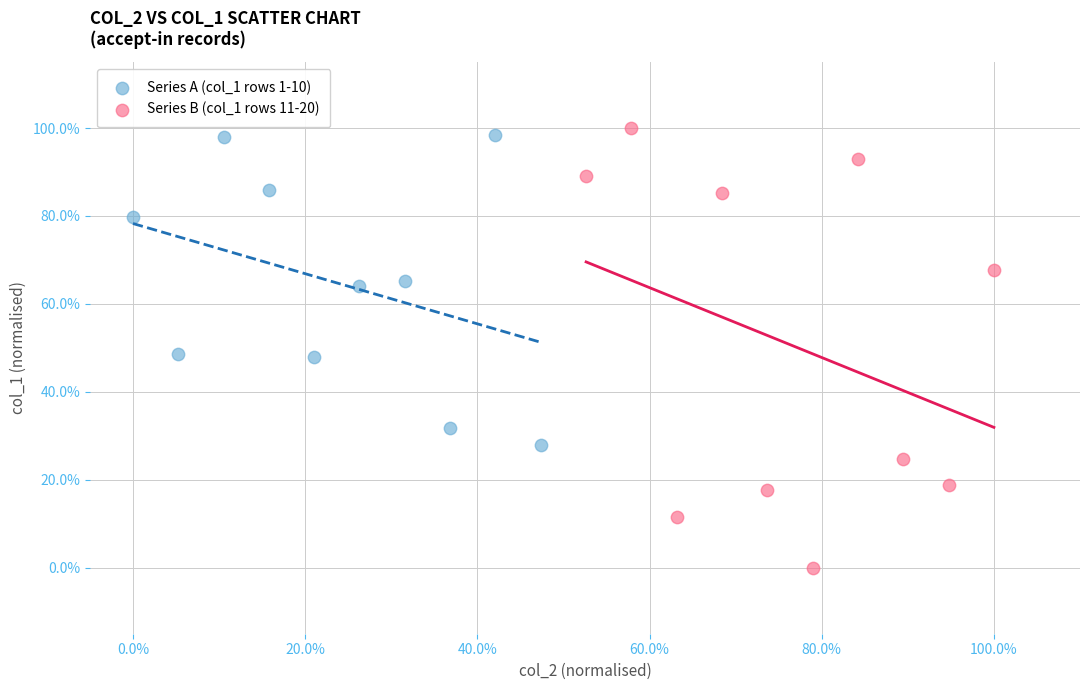

Which series has the widest spread of Y values?

Series B (col_1 rows 11-20)